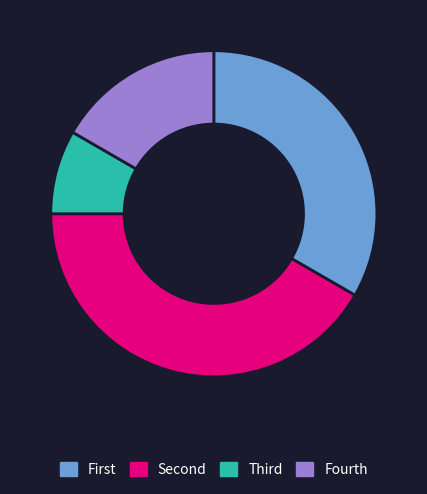

Does any single category account for the majority?

No